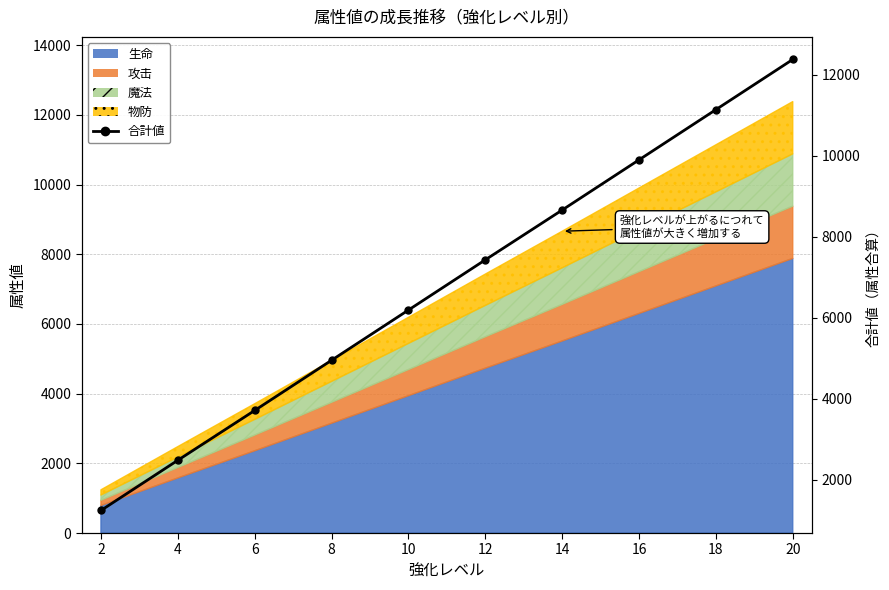

What is the difference between the maximum and minimum values?

11140